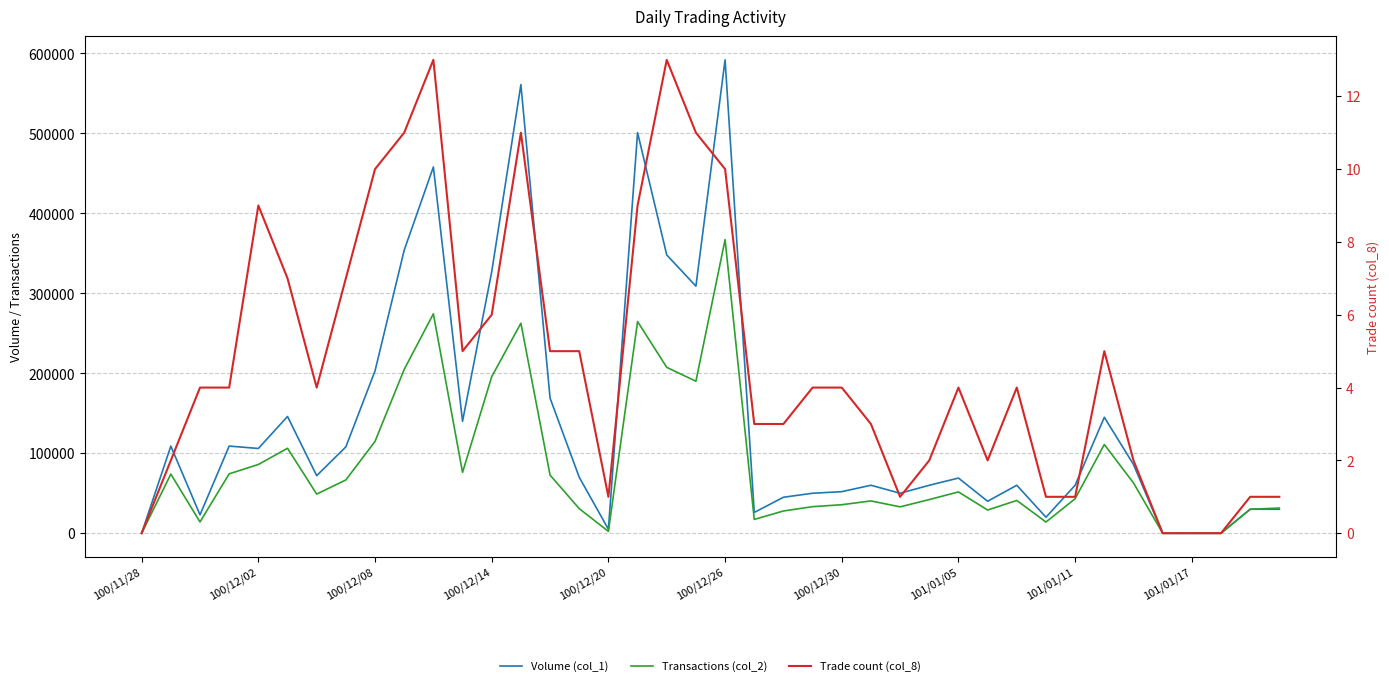

True or false: Volume (col_1) and Transactions (col_2) intersect in this chart.

False